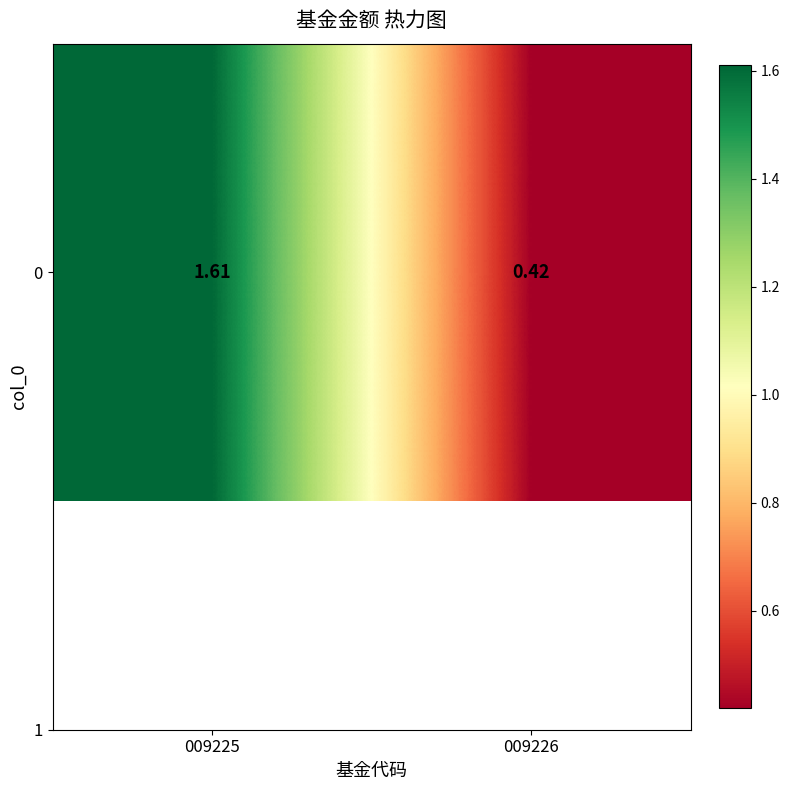

Reading right to left, extract all data points from this chart.

009226=0.4	009225=1.6